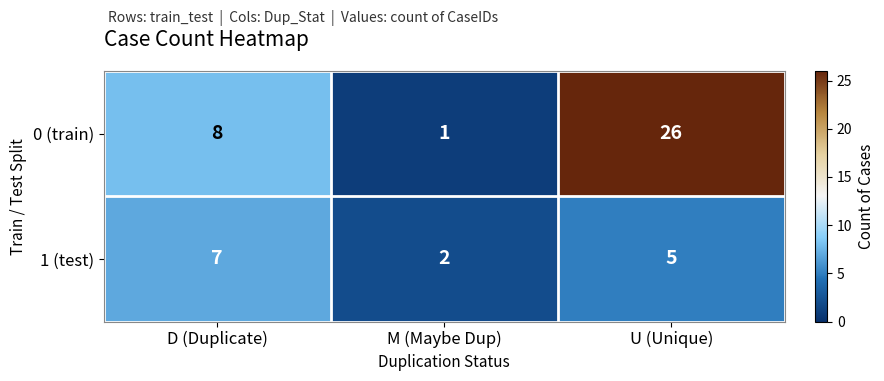

At which category does the chart reach its minimum across all series?

M (Maybe Dup)